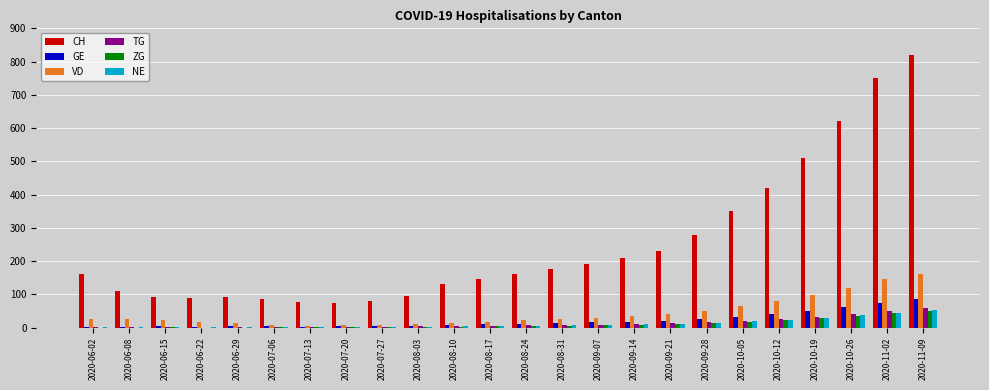

Which series has the largest total across all categories?

CH